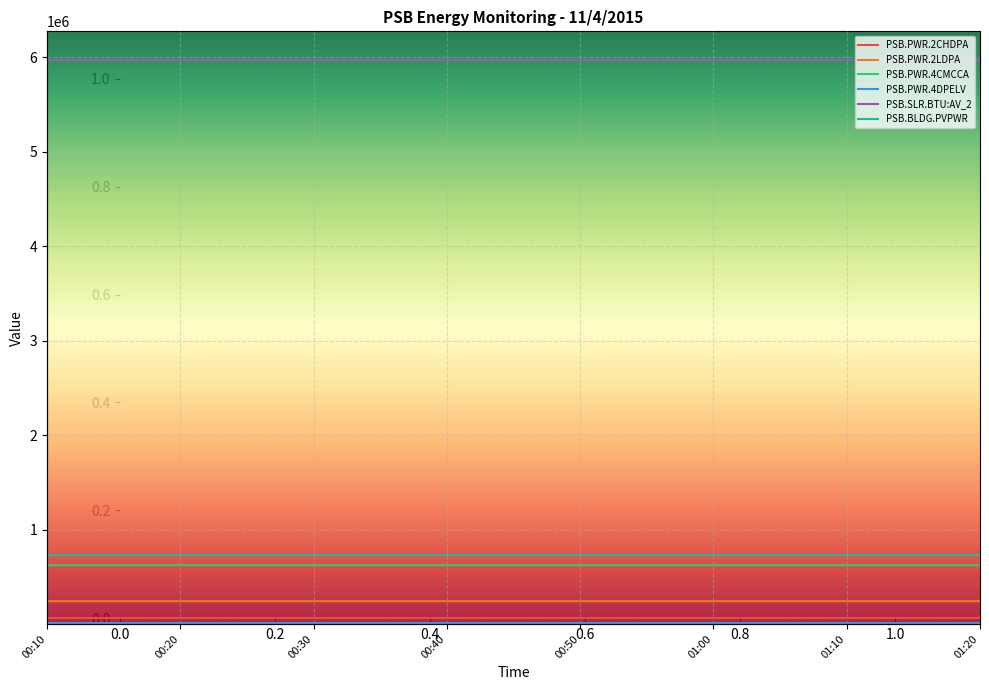

Reading left to right, list all the values displayed in this chart.

PSB.PWR.2CHDPA: 61649	61649	61649	61649	61649	61649	61649	61649	61649	61649	61649	61649	61649	61649	61649
PSB.PWR.2LDPA: 241737	241737	241741	241741	241745	241745	241749	241749	241752	241752	241756	241756	241761	241761	241761
PSB.PWR.4CMCCA: 622925	622925	622932	622932	622938	622938	622945	622945	622951	622951	622958	622958	622964	622964	622964
PSB.PWR.4DPELV: 7625	7625	7625	7625	7625	7625	7625	7625	7625	7625	7625	7625	7625	7625	7625
PSB.SLR.BTU:AV_2: 5975020	5975020	5975020	5975020	5975020	5975020	5975020	5975020	5975020	5975020	5975020	5975020	5975020	5975020	5975020
PSB.BLDG.PVPWR: 733363	733363	733363	733363	733363	733363	733363	733363	733363	733363	733363	733363	733363	733363	733363